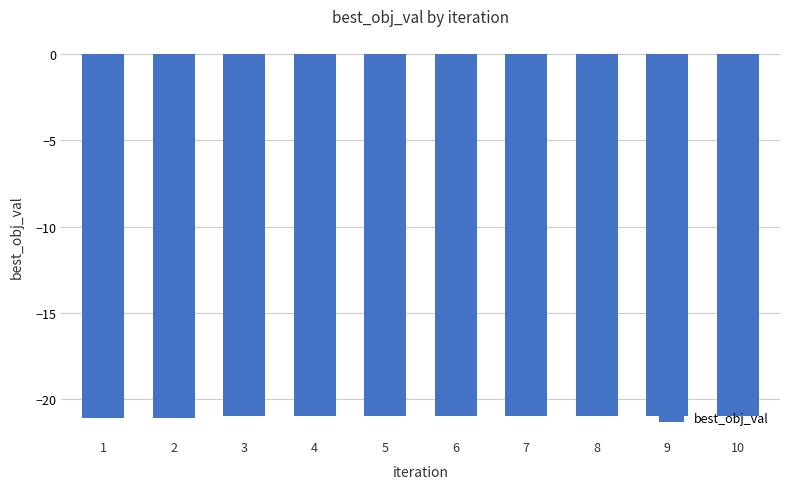

Reading left to right, extract all data points from this chart.

-21.1	-21.1	-21.0	-21.0	-21.0	-21.0	-21.0	-21.0	-21.0	-21.0